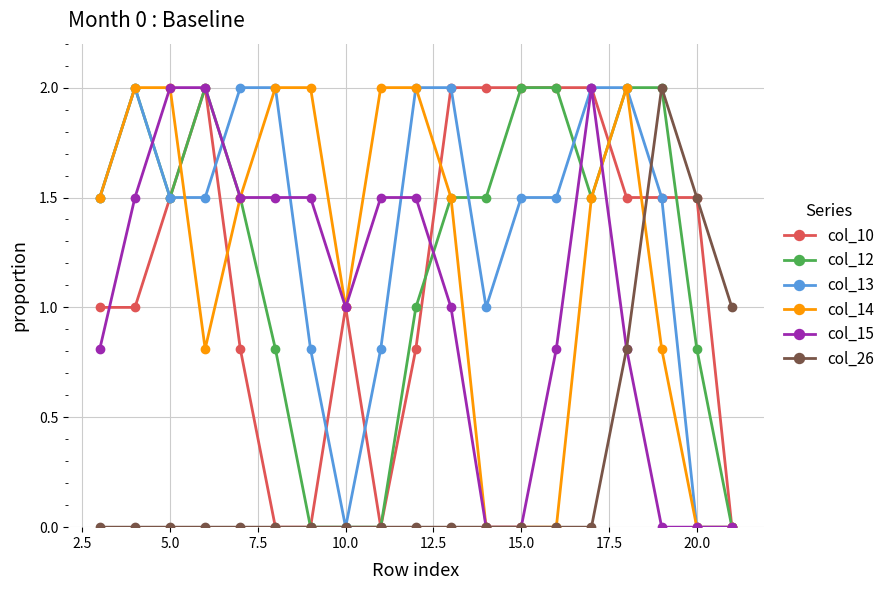

What is the maximum value for col_26?

2.0